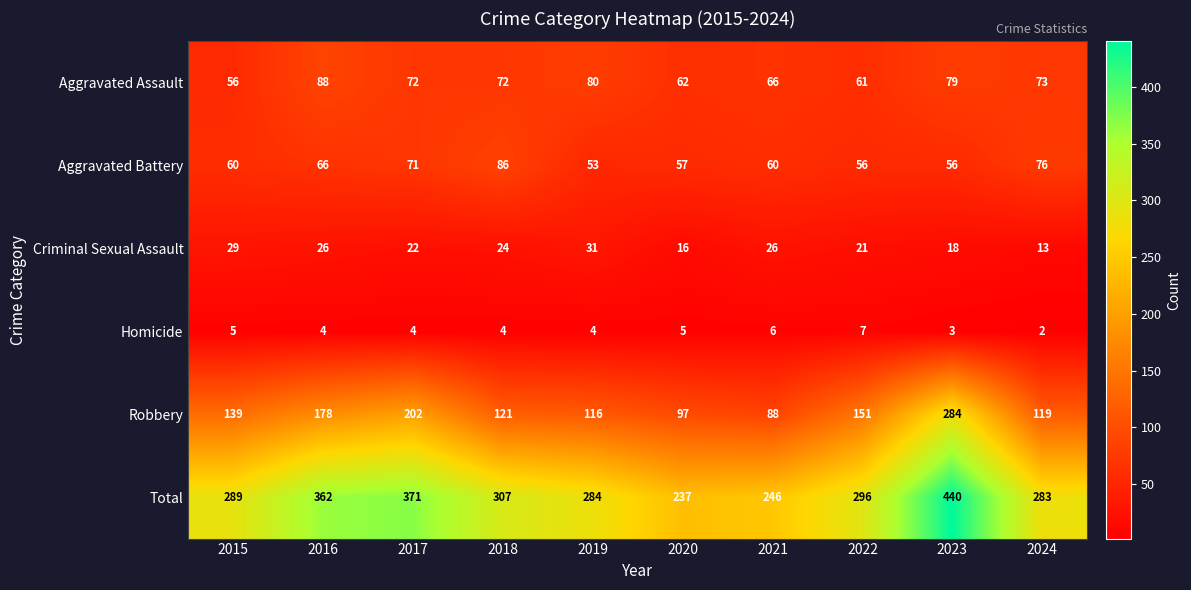

What is the total value across all series at 2024?

566